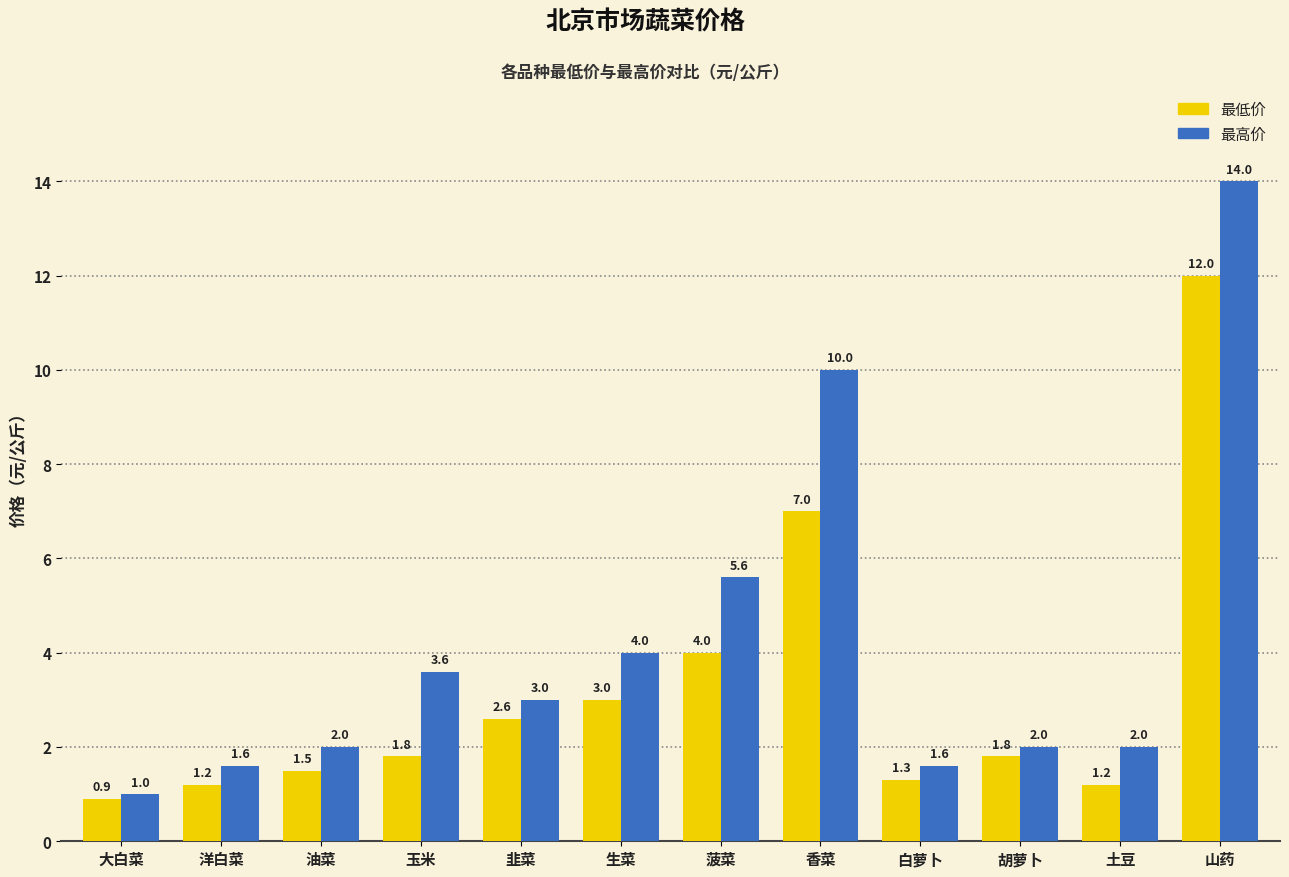

What is the label of the 2nd bar from the left?

洋白菜